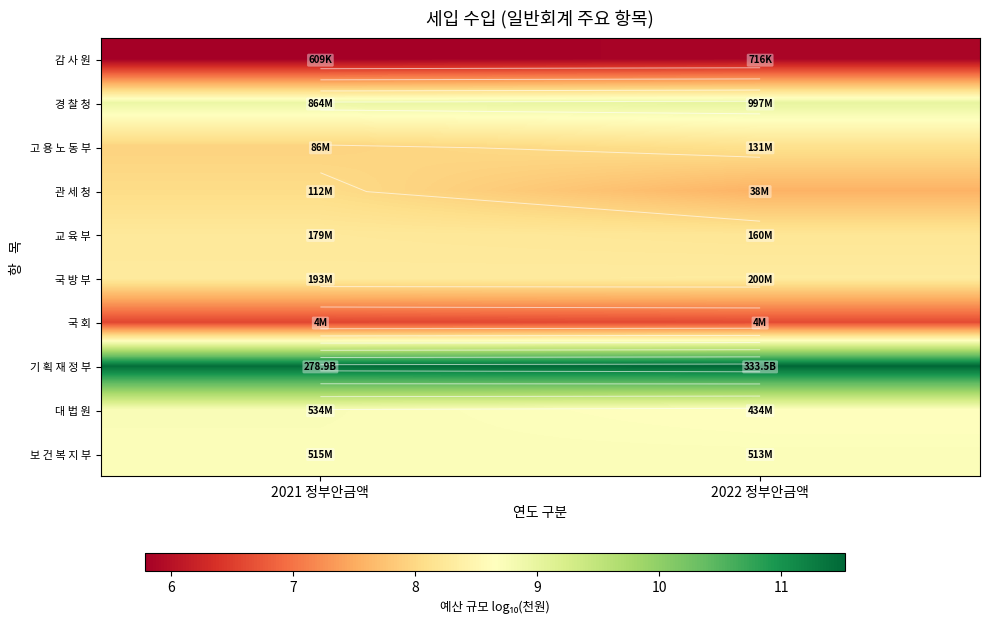

Where is 국 방 부 nearest to the value 8?

2021 정부안금액